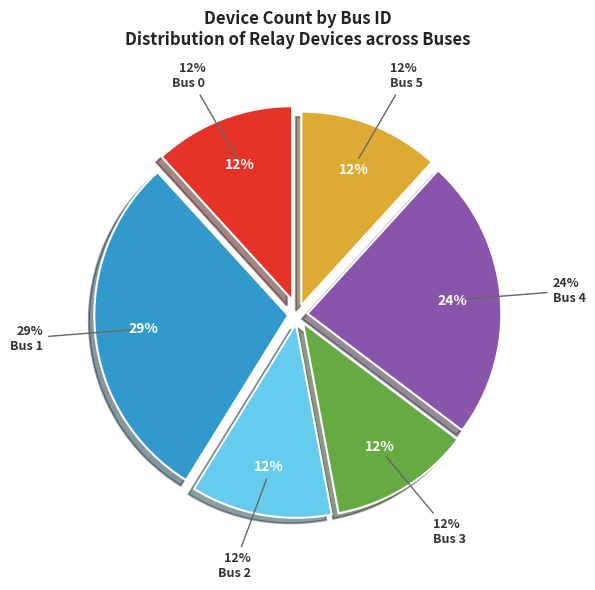

How many segments does this pie chart have?

6